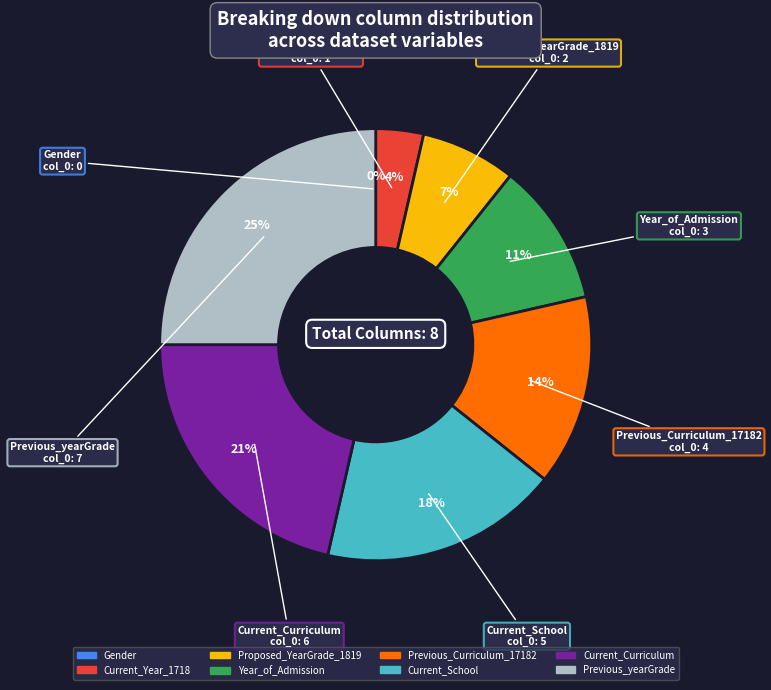

Is Gender the majority of the pie?

No